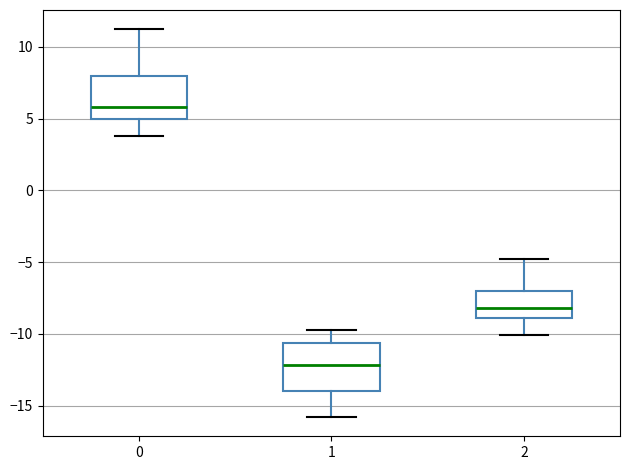

Reading left to right, transcribe this box plot: for each box, give where its median line is, the range the box spans, and where its two whiskers end, as read against the y-axis. The values are not printed on the chart, so give them approximately, as read against the axis.

0: median 6.0, box 5.0 to 8.0, whiskers 4.0 to 11.0
1: median -12.0, box -14.0 to -10.5, whiskers -16.0 to -10.0
2: median -8.0, box -9.0 to -7.0, whiskers -10.0 to -5.0